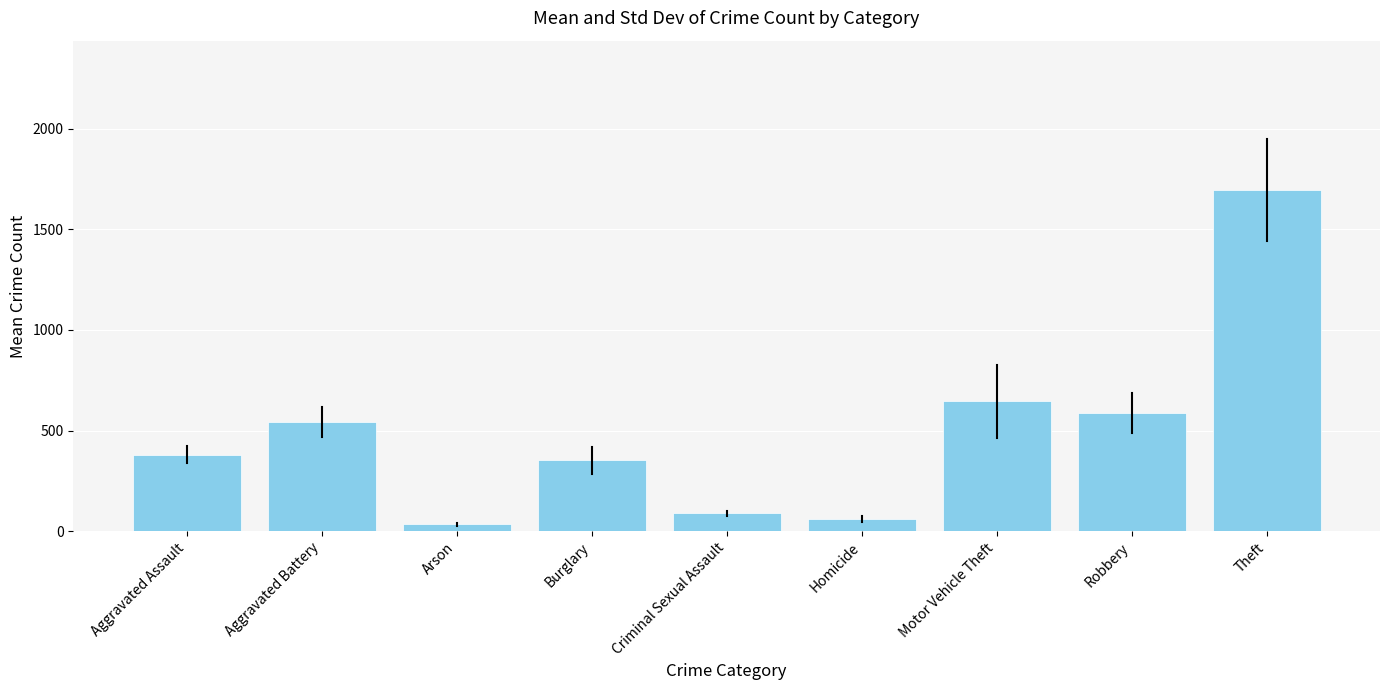

How many data points are above 380?

5